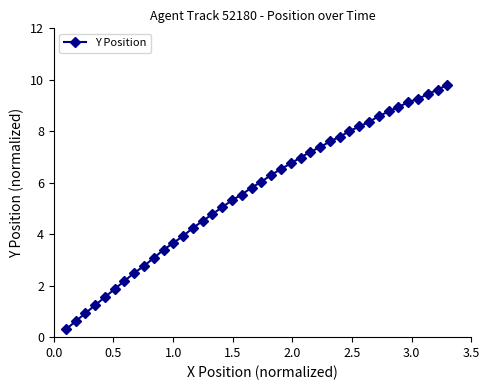

What is the maximum value shown in the chart?

9.8